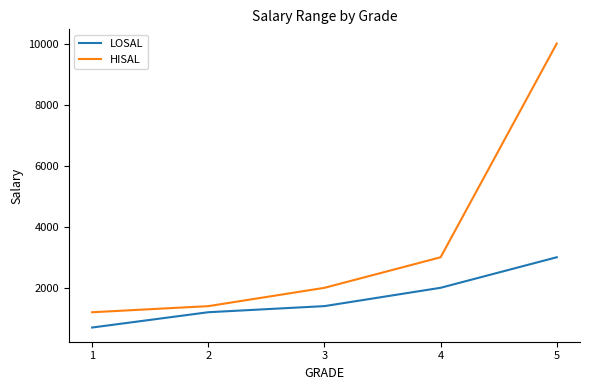

The value of HISAL at 1 is 1200. True or false?

True